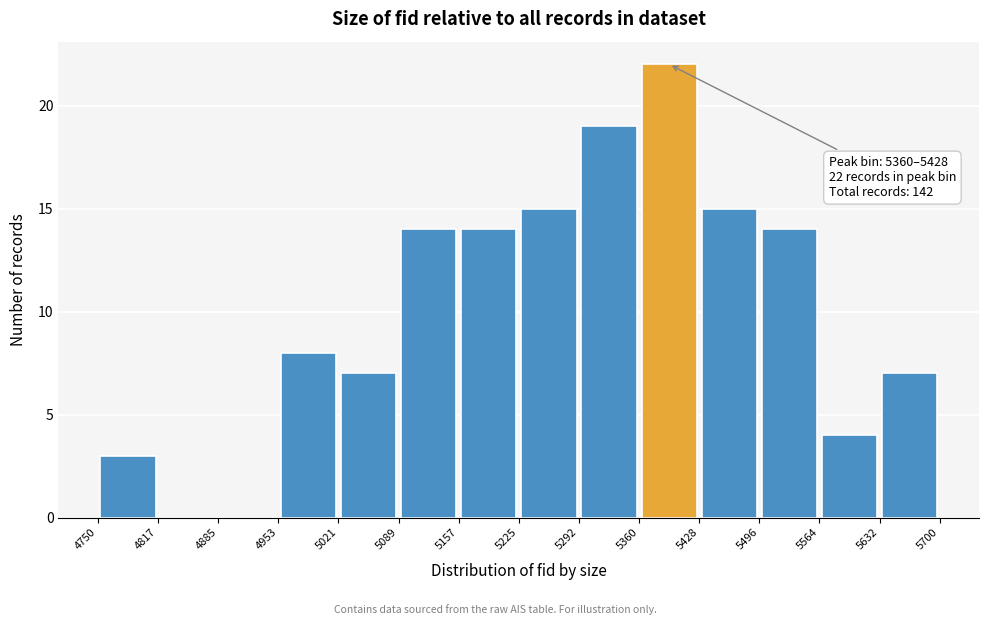

Over which range of the x-axis is the bar tallest?

5360 to 5428